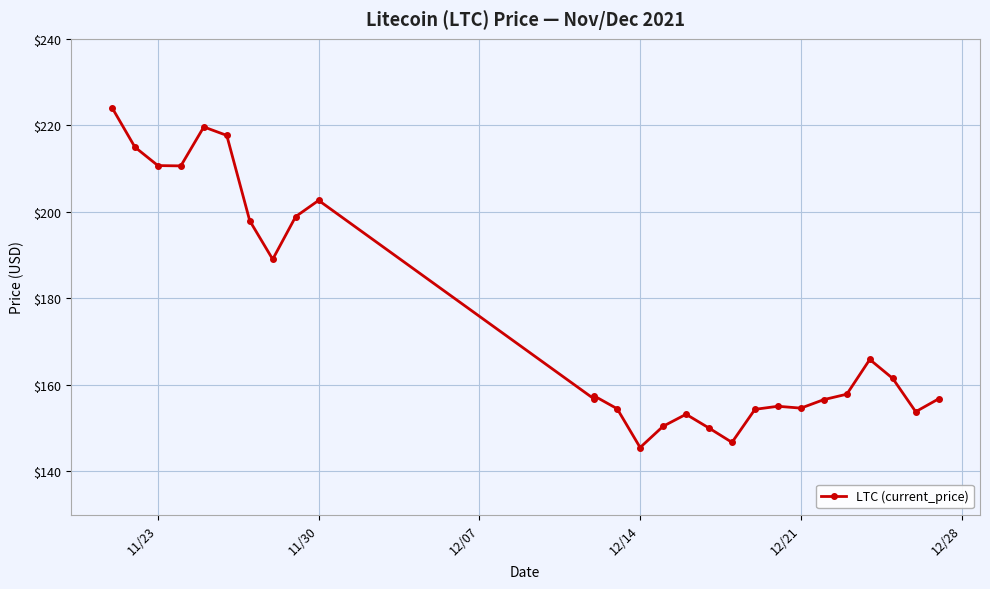

The value at 8 is 107.0. True or false?

False